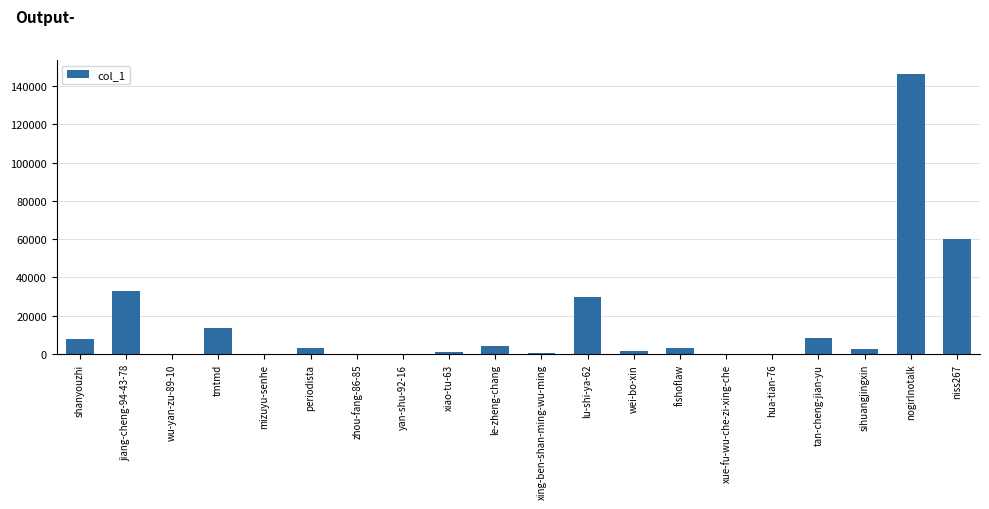

Count the number of categories in the chart.

20